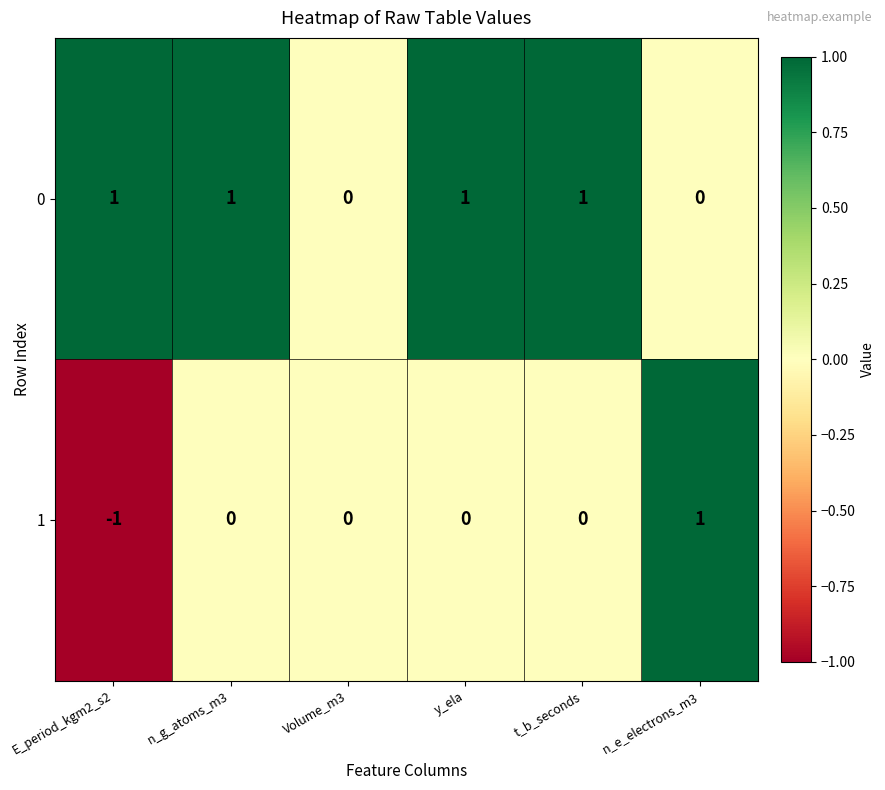

What is the sum of all 0 values?

4